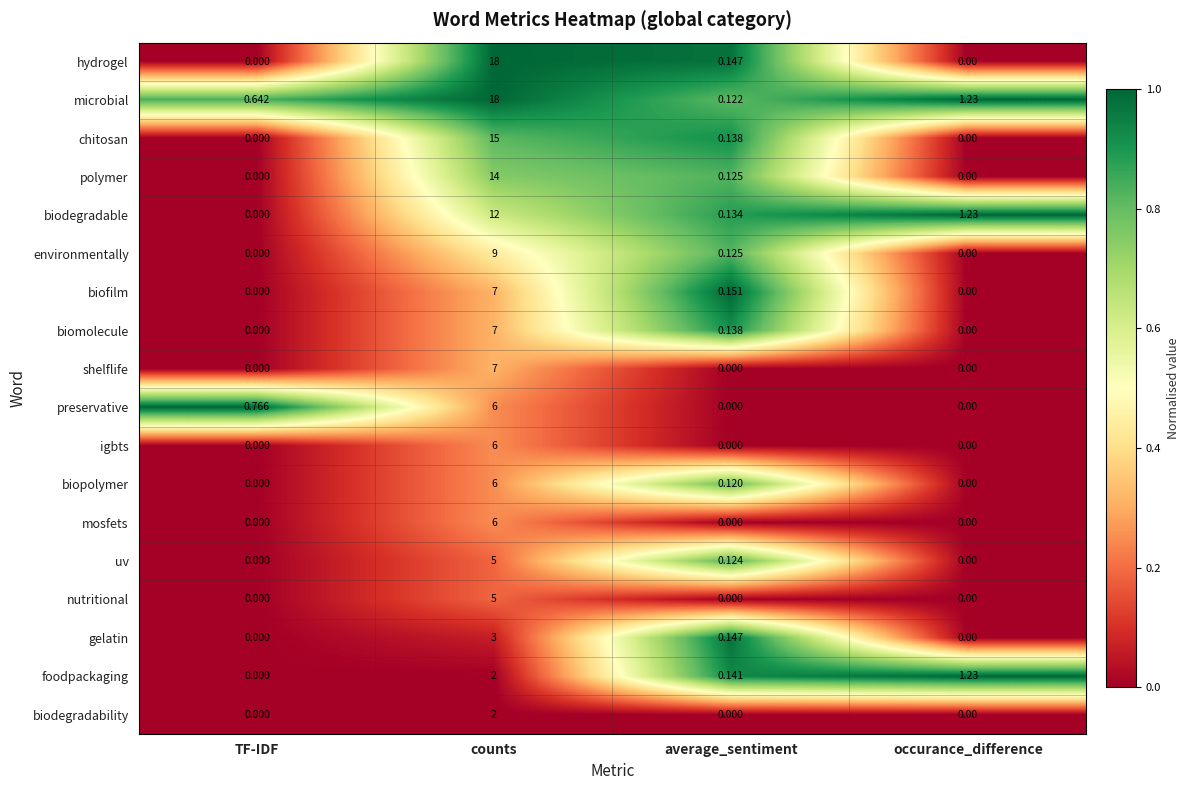

At which label is uv closest to 2?

average_sentiment